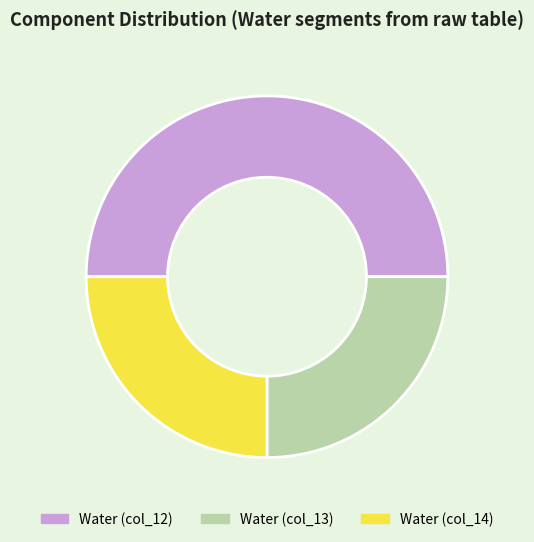

Which slice is the largest?

Water (col_12)